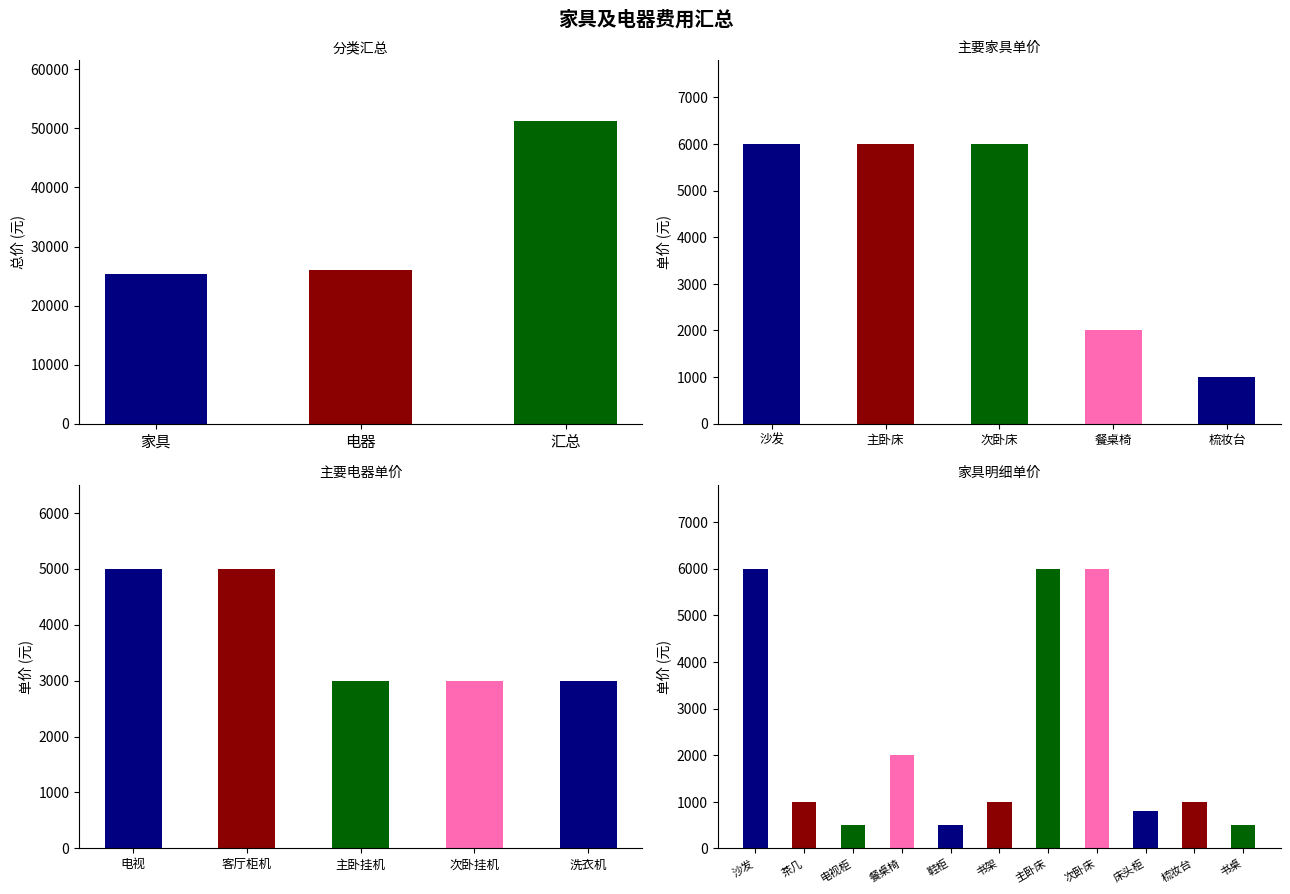

Where does the data first go above 1000?

沙发